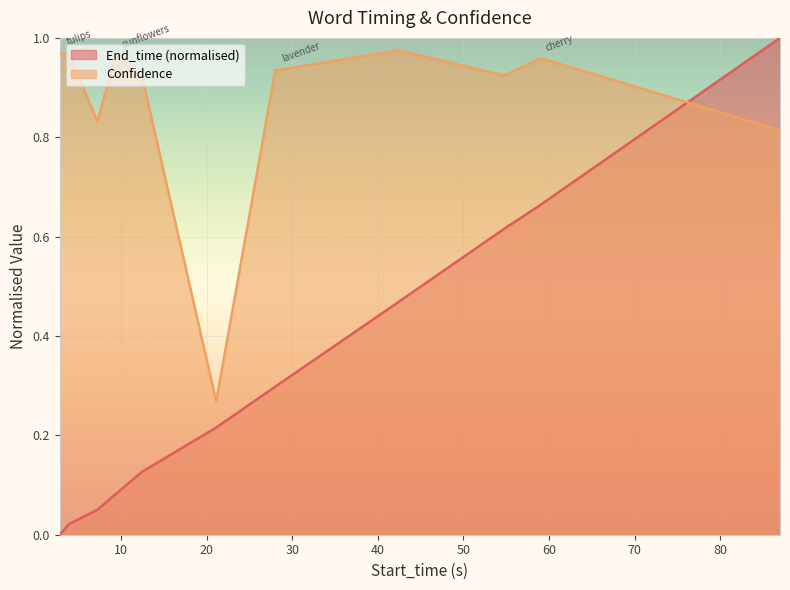

What are all the series names shown in the legend?

End_time (normalised), Confidence